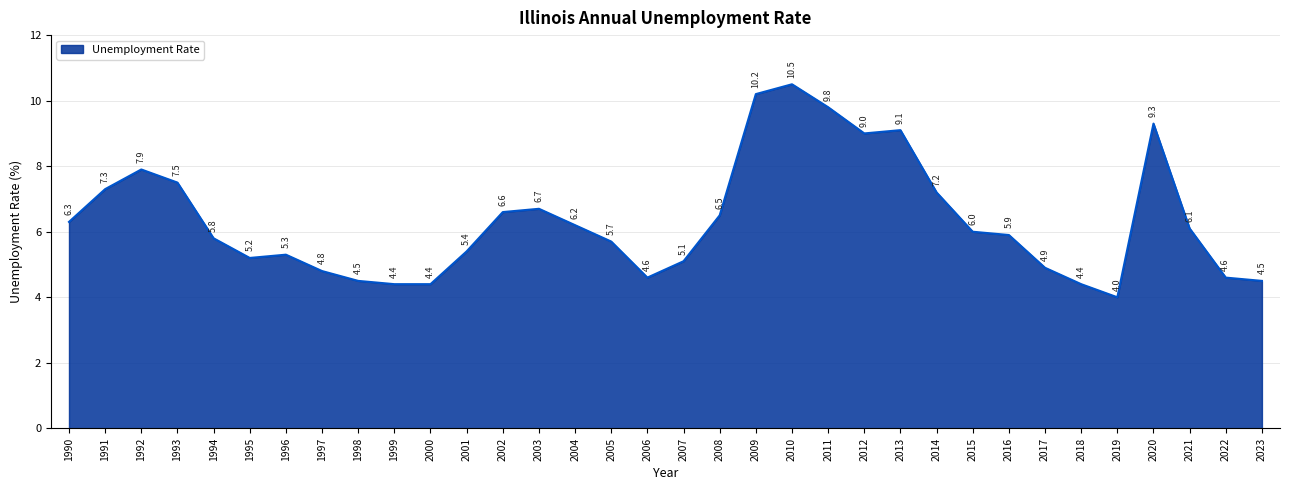

What is the sum of all values?

215.7